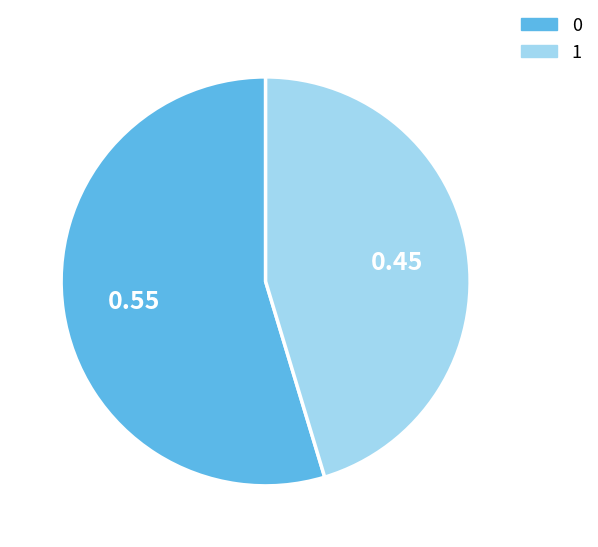

Is the sum of 0 and 1 greater than half?

Yes